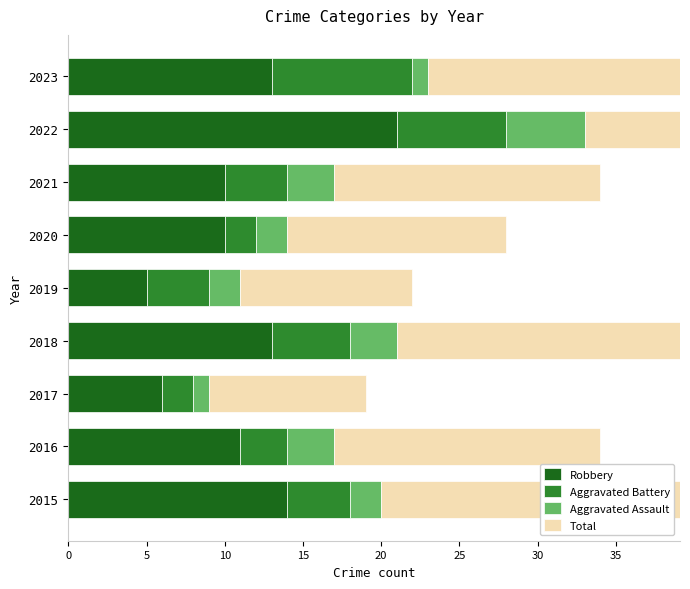

Rank the series at 2023 from highest to lowest value.

Total, Robbery, Aggravated Battery, Aggravated Assault